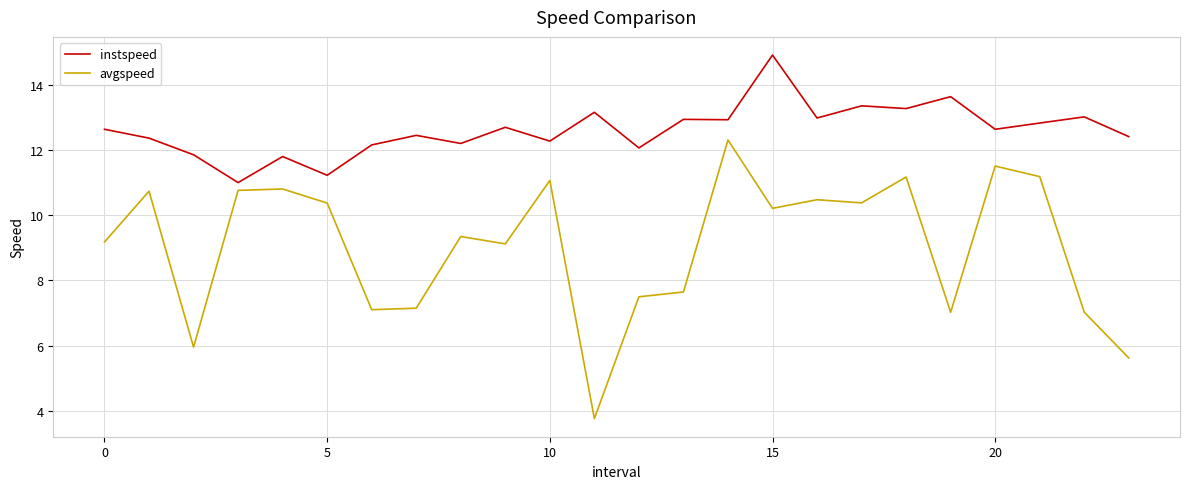

Which series has the largest total across all categories?

instspeed